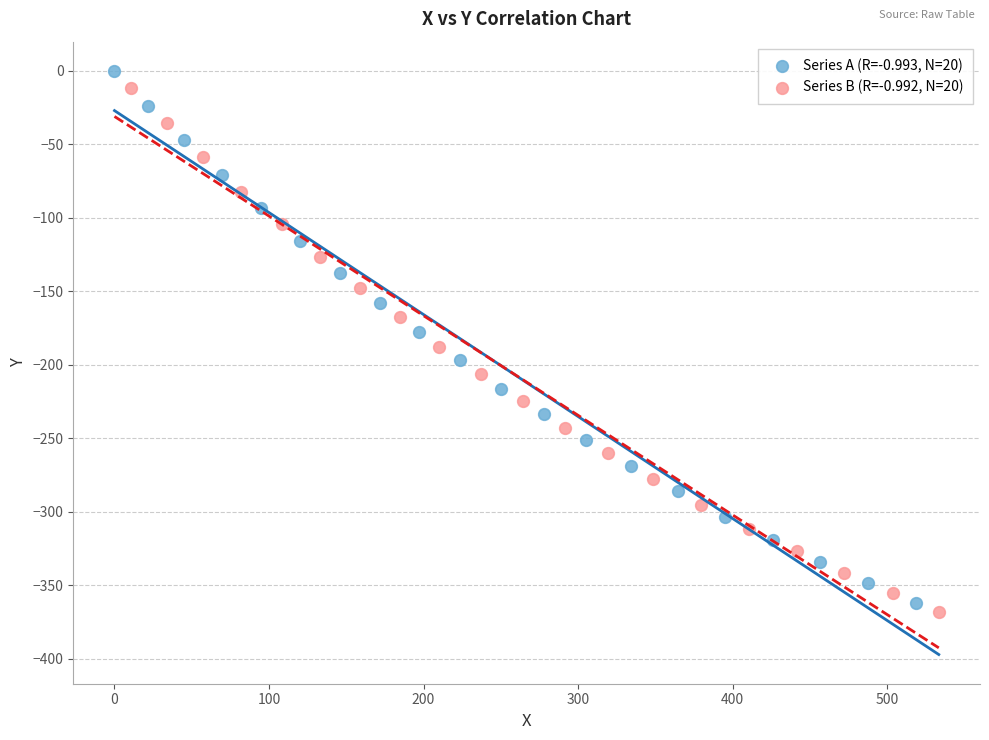

Which series has the largest Y range (max minus min)?

Series A (R=-0.993, N=20)